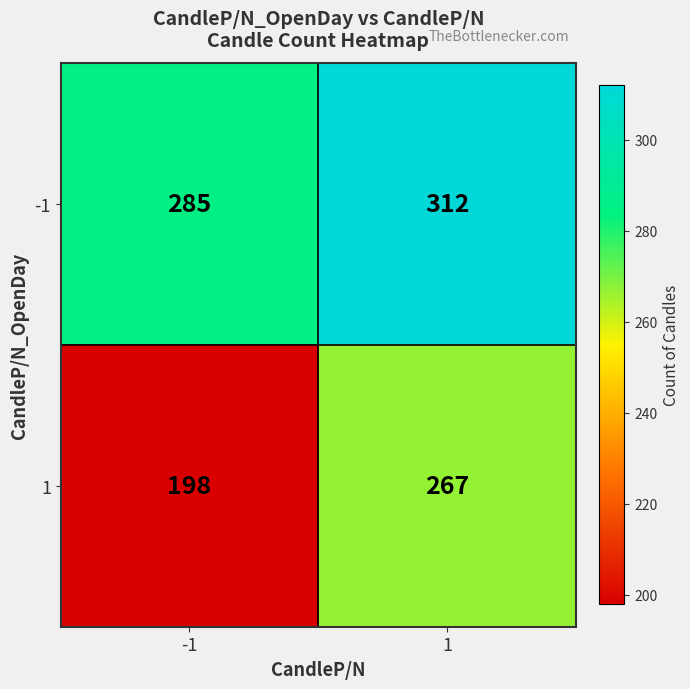

What is the sum of the -1 values at -1 and 1?

597